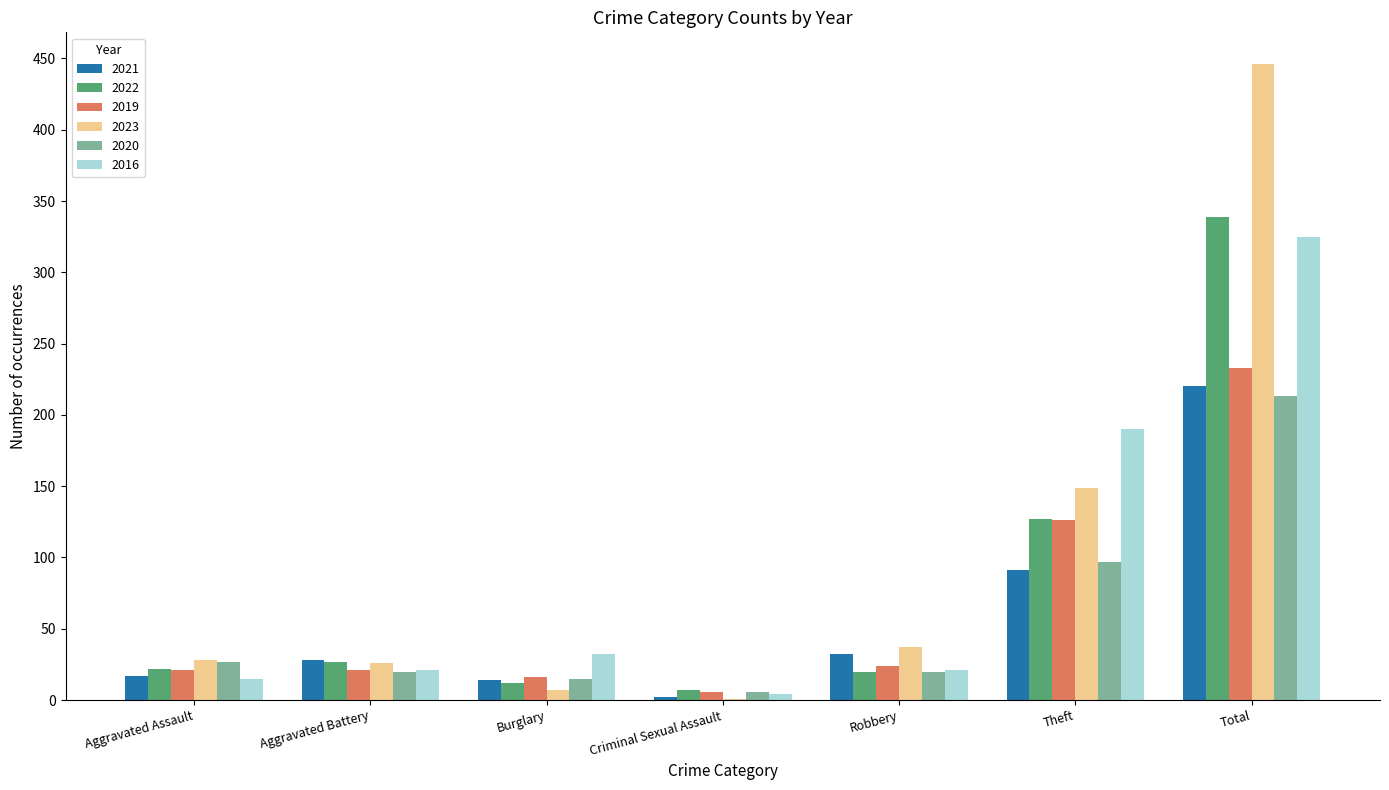

The 2019 series shows 38 at Theft. True or false?

False